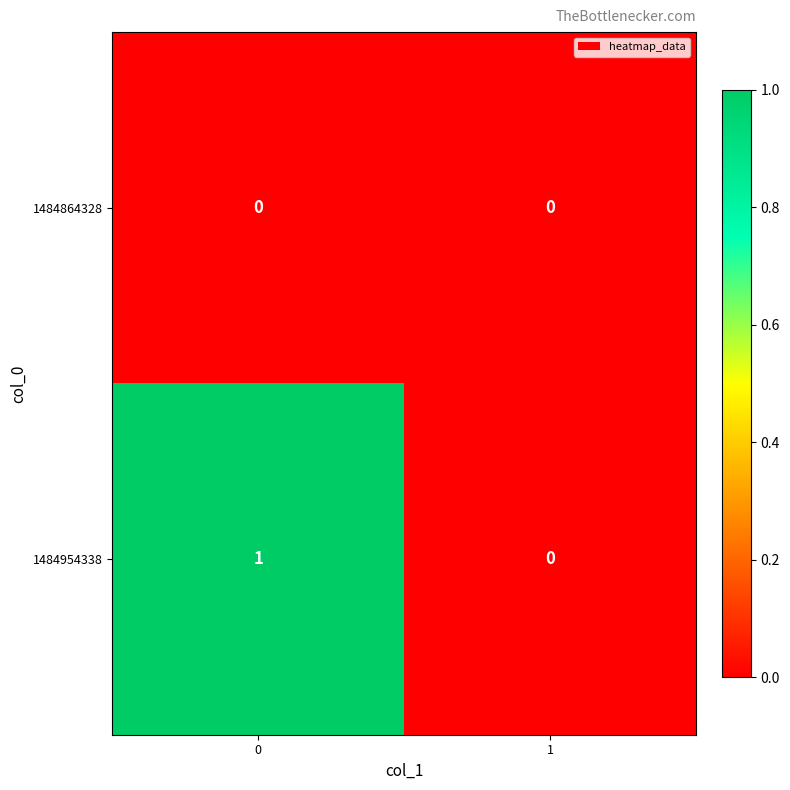

Is it true that 1484954338 equals 1 at 0?

True